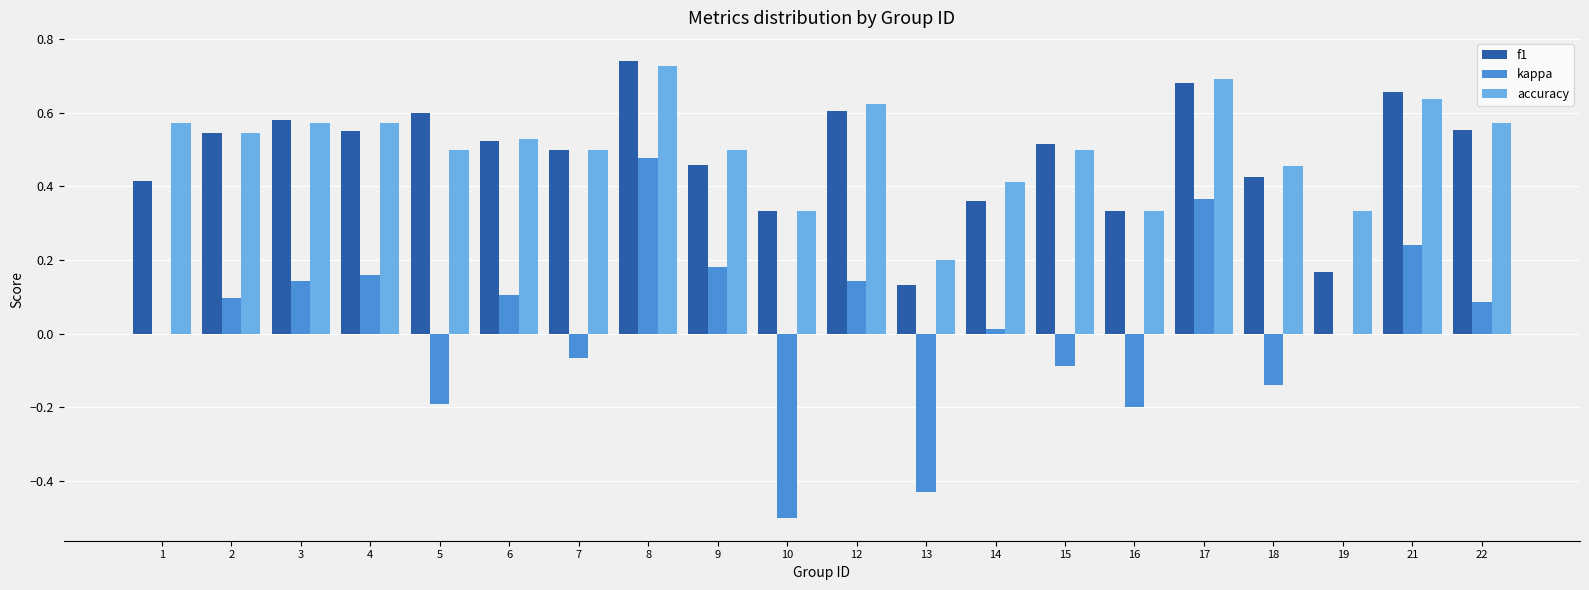

Which category has the highest value in the f1 series?

8